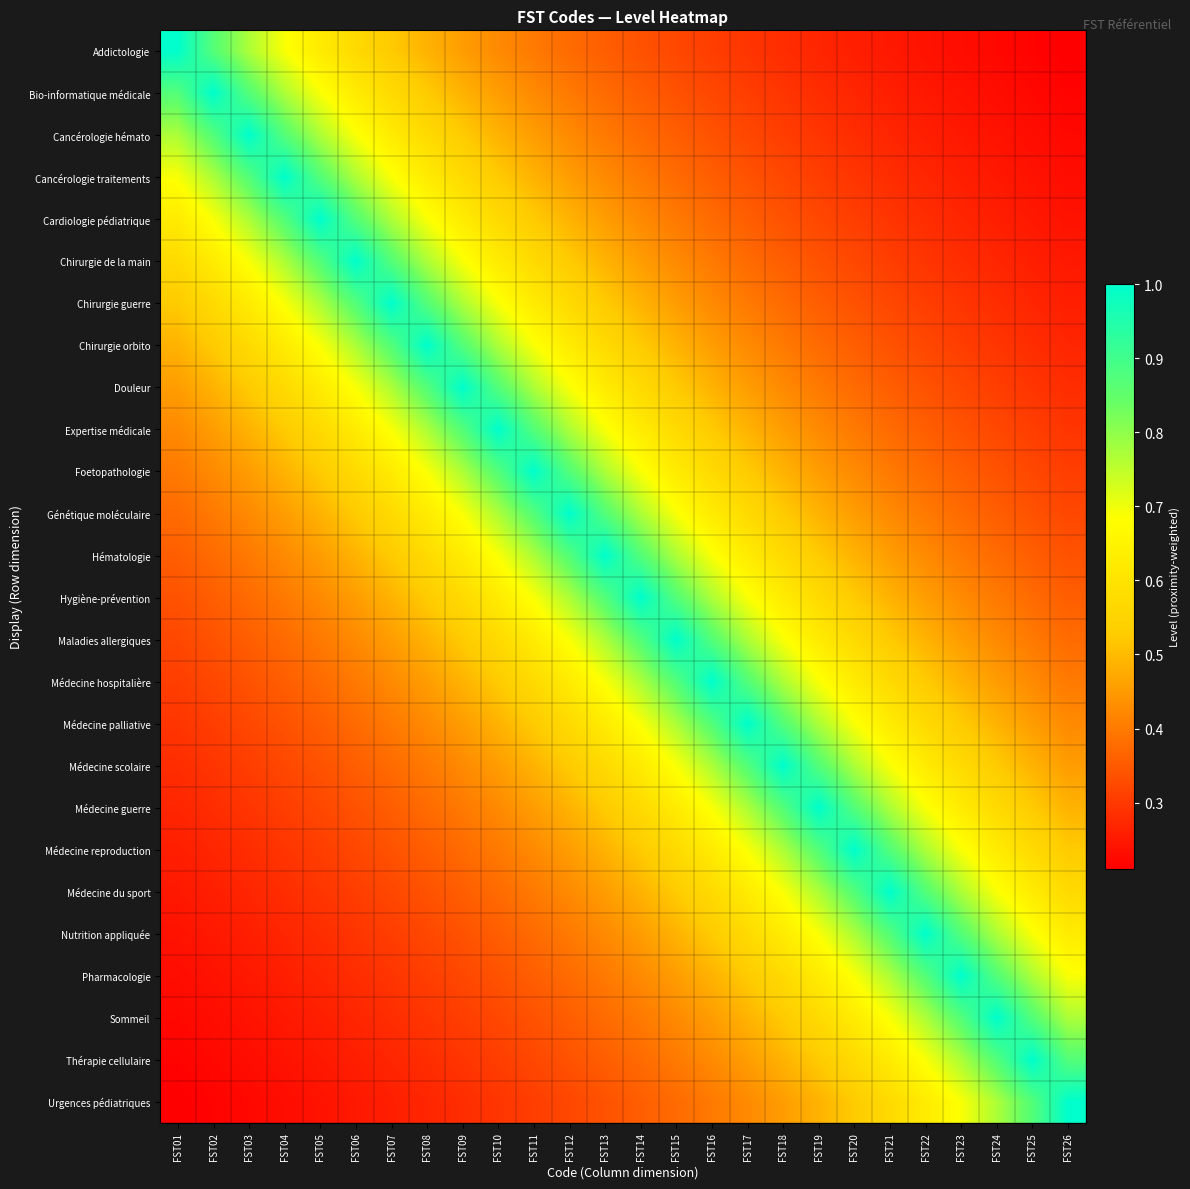

At how many categories does at least one series exceed 0?

26